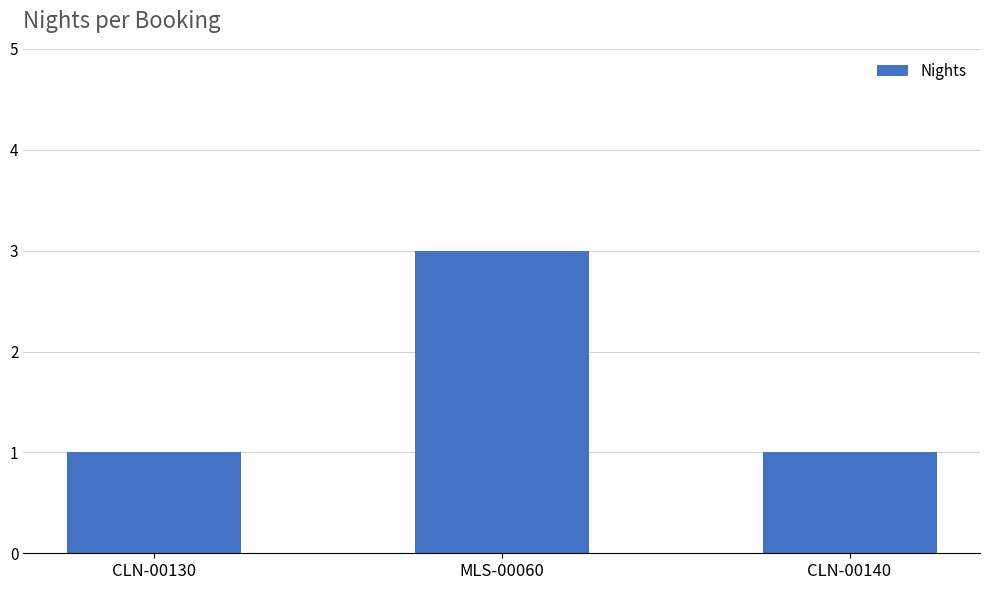

How many series are shown in this chart?

1